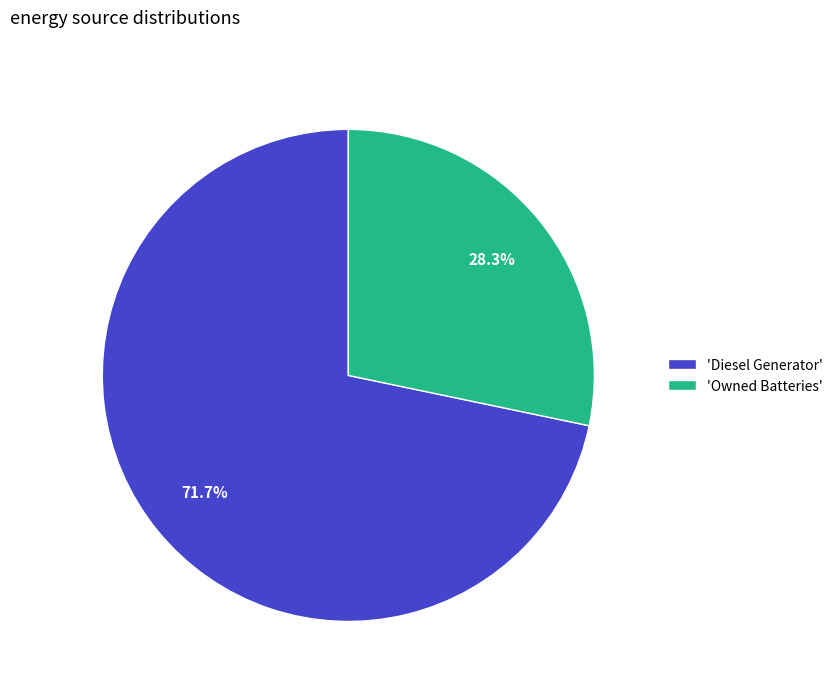

Is there a majority slice in this chart?

Yes